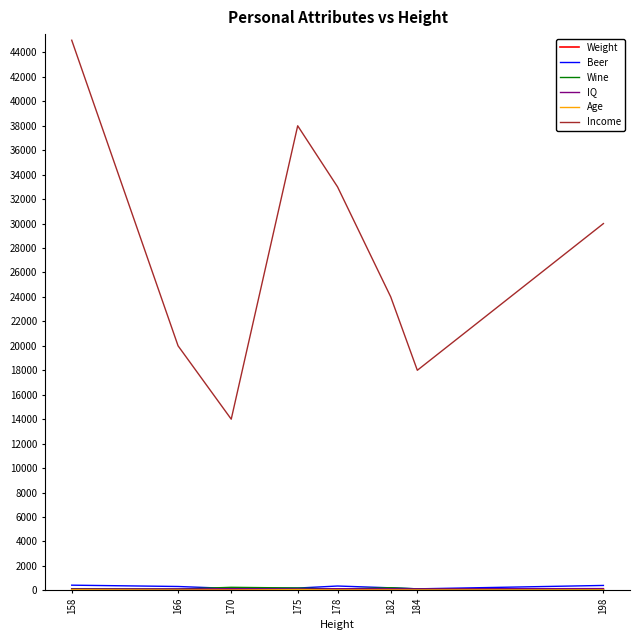

Count the number of data series in this chart.

6